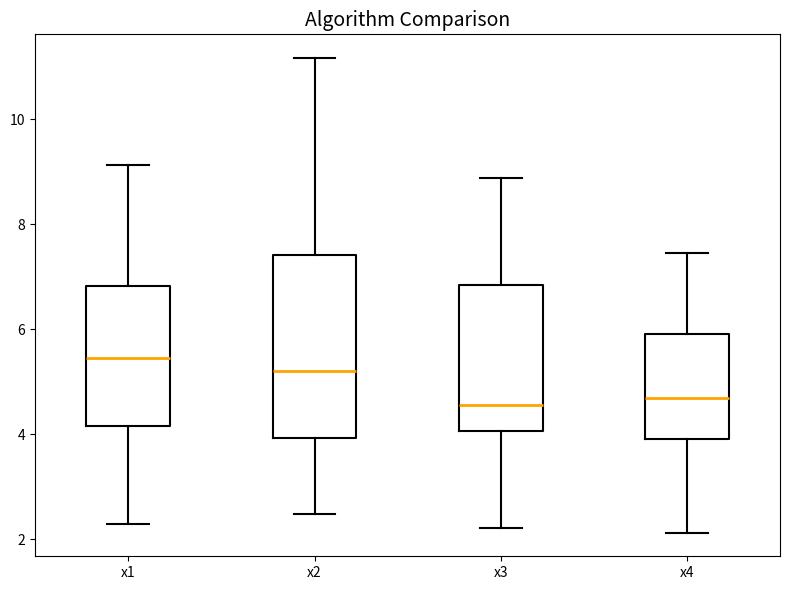

Reading left to right, transcribe this box plot: for each box, give where its median line is, the range the box spans, and where its two whiskers end, as read against the y-axis. The values are not printed on the chart, so give them approximately, as read against the axis.

x1: median 5.4, box 4.2 to 6.8, whiskers 2.2 to 9.2
x2: median 5.2, box 4.0 to 7.4, whiskers 2.4 to 11.2
x3: median 4.6, box 4.0 to 6.8, whiskers 2.2 to 8.8
x4: median 4.6, box 4.0 to 6.0, whiskers 2.2 to 7.4